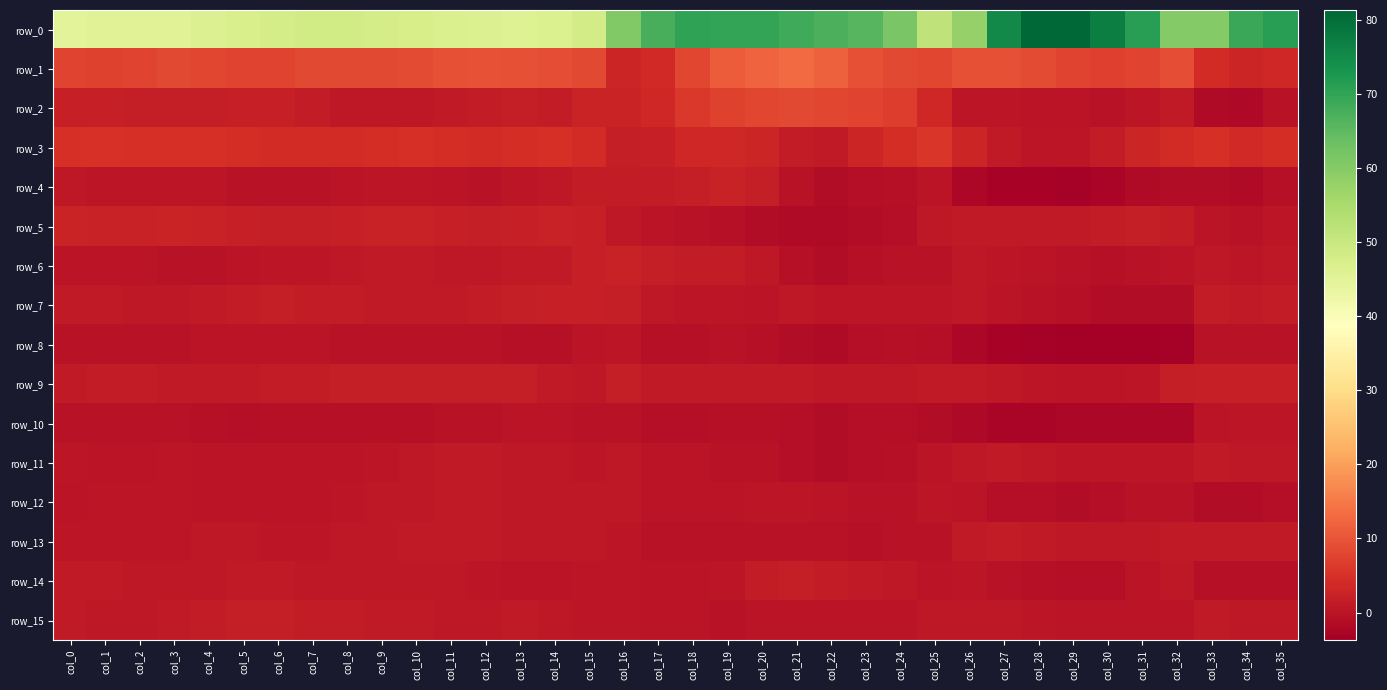

Rank the categories by row_1 value from lowest to highest.

col_34, col_16, col_35, col_17, col_33, col_30, col_1, col_31, col_2, col_5, col_29, col_0, col_6, col_25, col_4, col_18, col_3, col_7, col_15, col_9, col_8, col_24, col_28, col_10, col_32, col_14, col_27, col_26, col_13, col_11, col_23, col_12, col_19, col_22, col_20, col_21